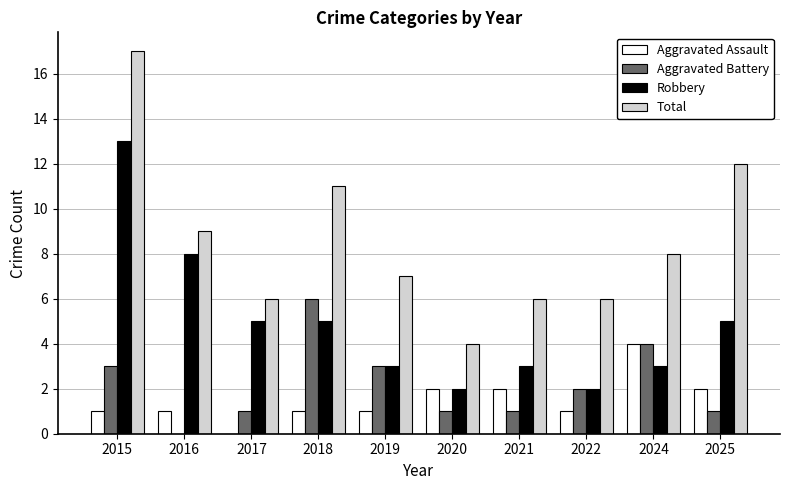

What is the sum of all Aggravated Assault values?

15